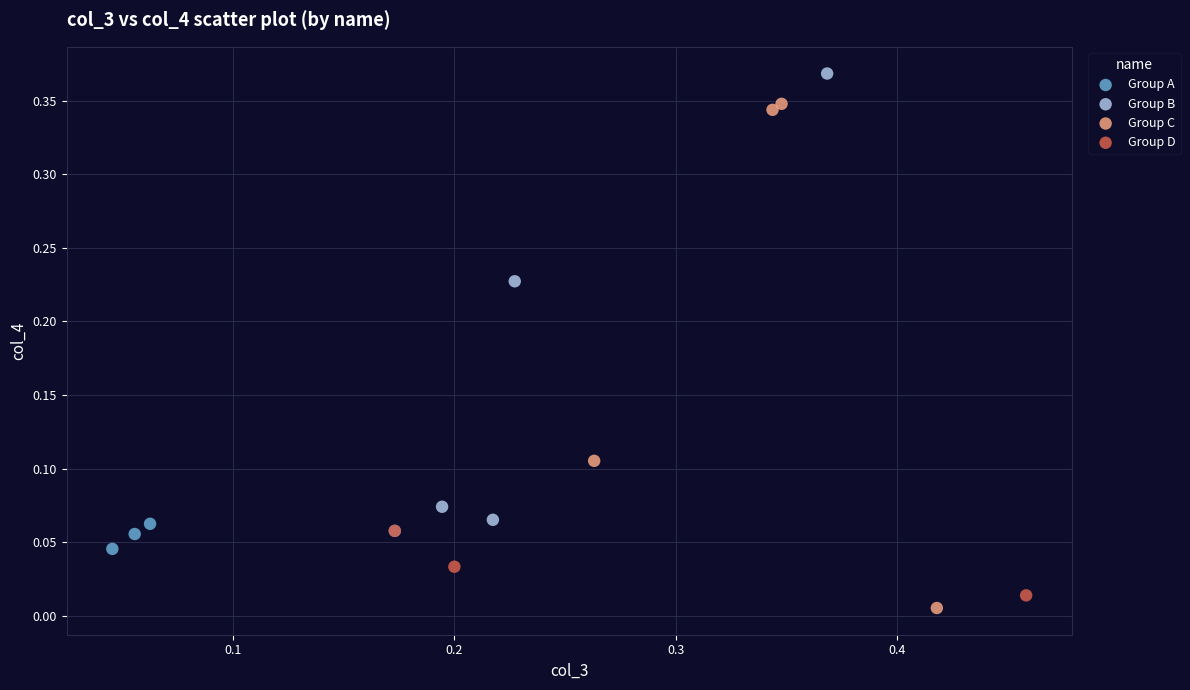

Which series has the widest spread of Y values?

Group C